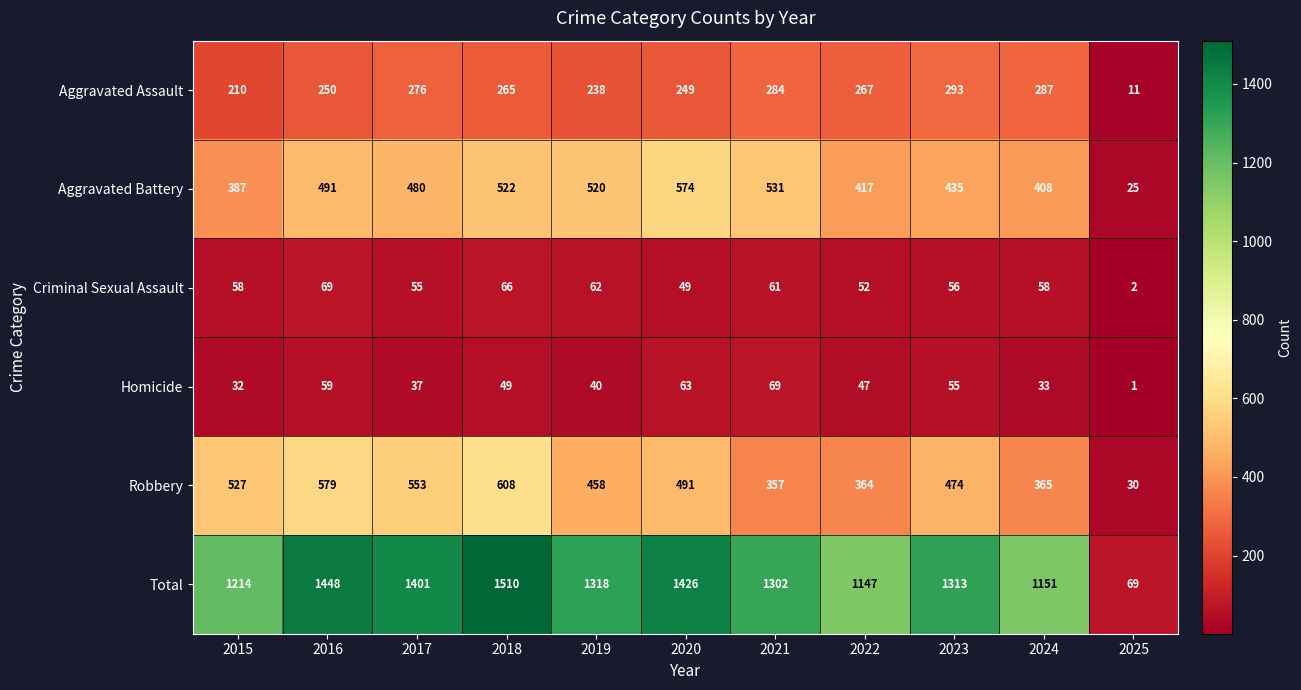

The value of Total at 2021 is 393. True or false?

False